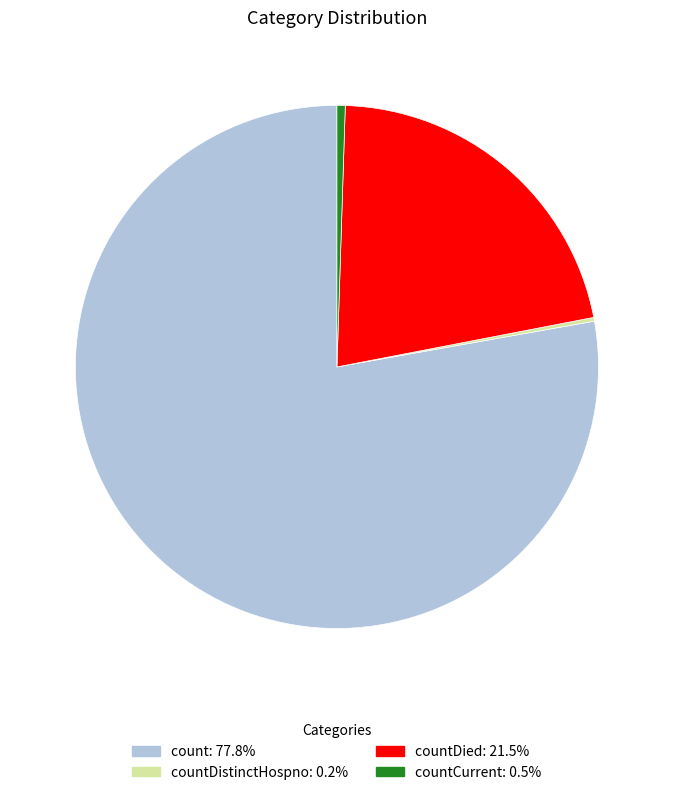

Is there any slice that represents more than half of the pie?

Yes